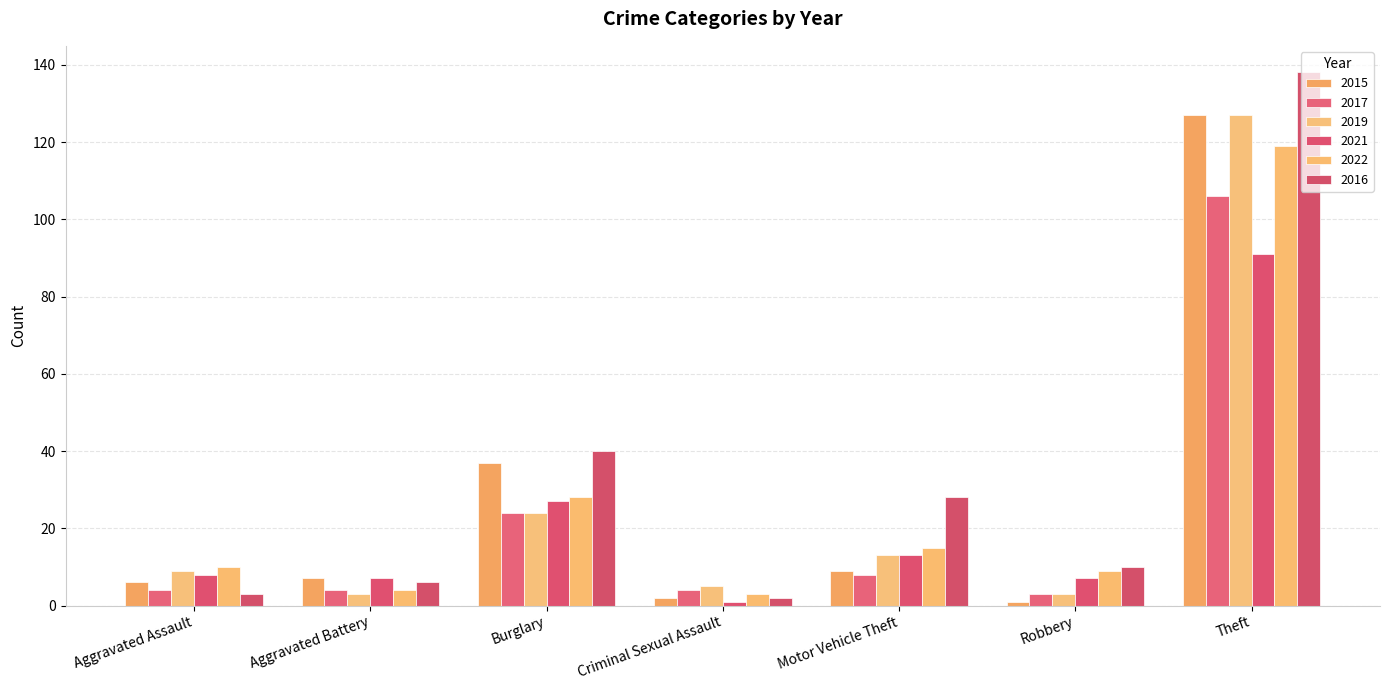

List the labels in order of 2017 value, smallest first.

Robbery, Aggravated Assault, Aggravated Battery, Criminal Sexual Assault, Motor Vehicle Theft, Burglary, Theft